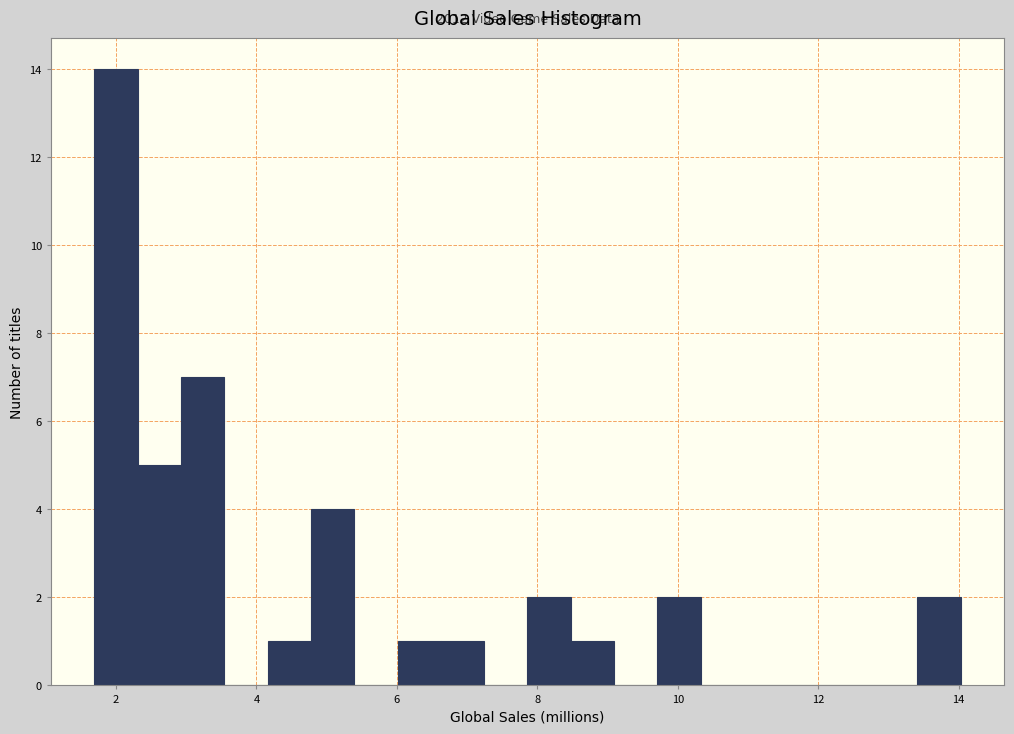

Read against the x-axis, roughly where is the centre of the tallest bar?

2.0